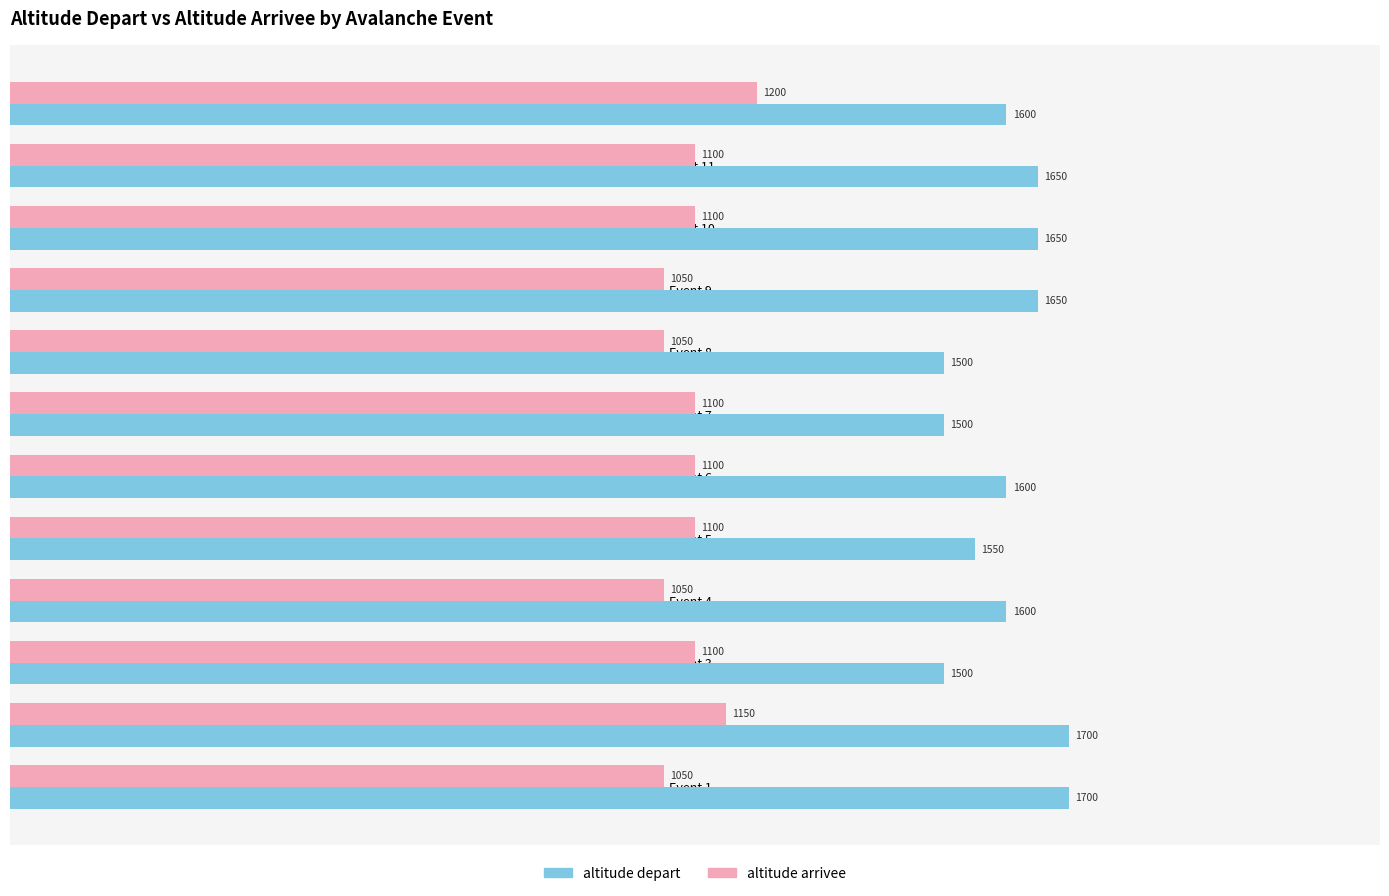

What are all the series names shown in the legend?

altitude depart, altitude arrivee